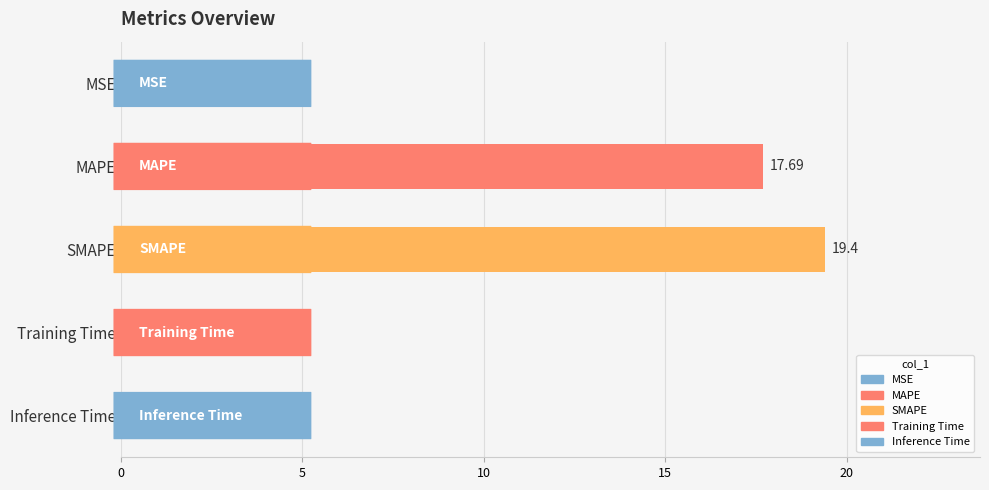

Where is the data nearest to the value 9?

MAPE